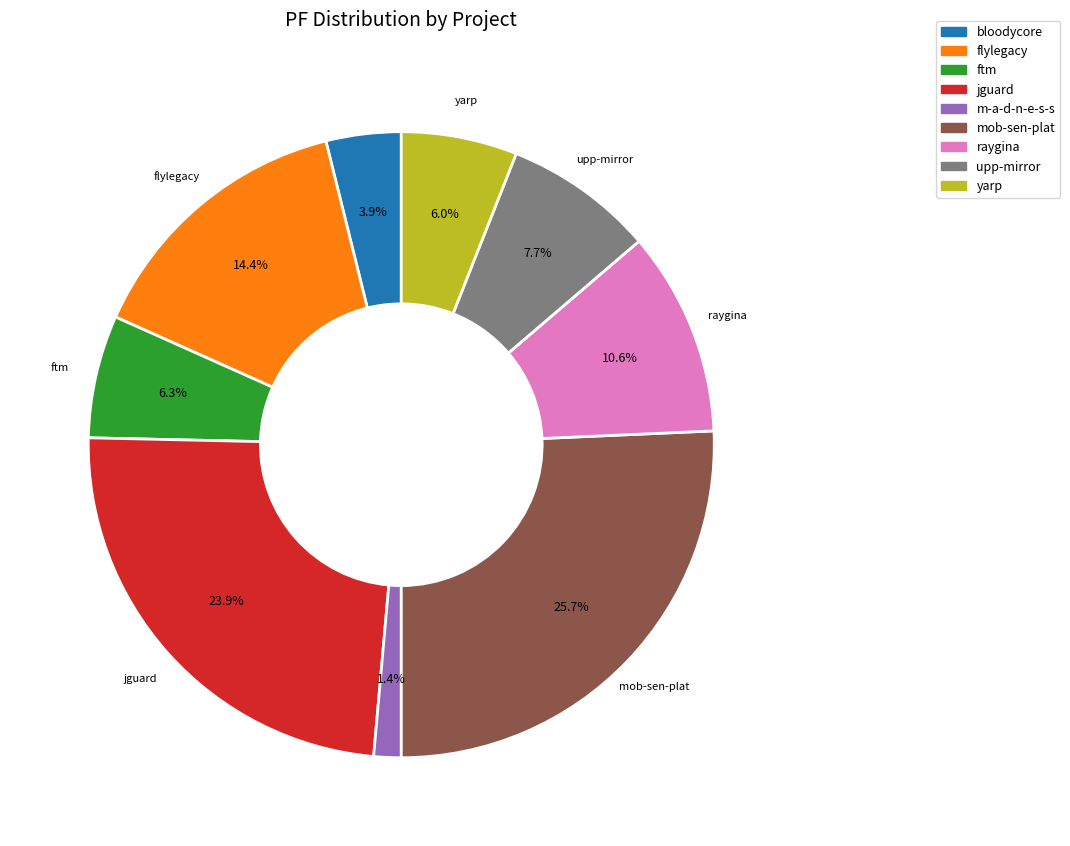

Which slice is the largest?

mob-sen-plat